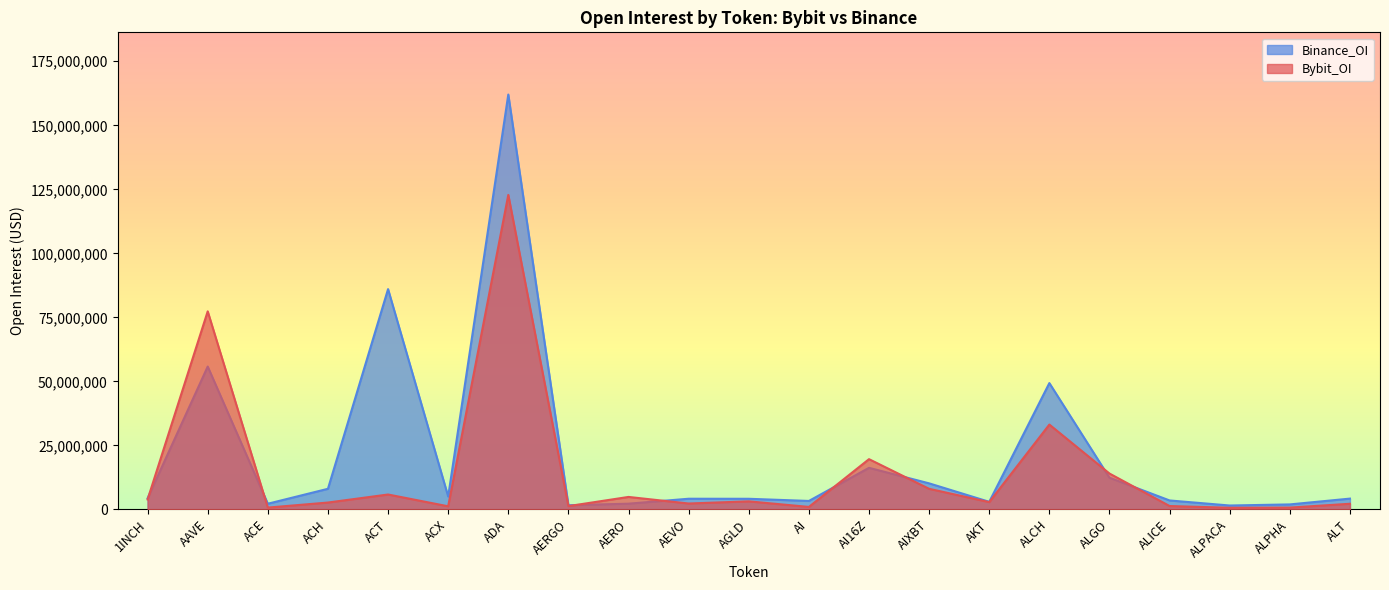

At which label does Binance_OI reach its minimum?

ALPACA